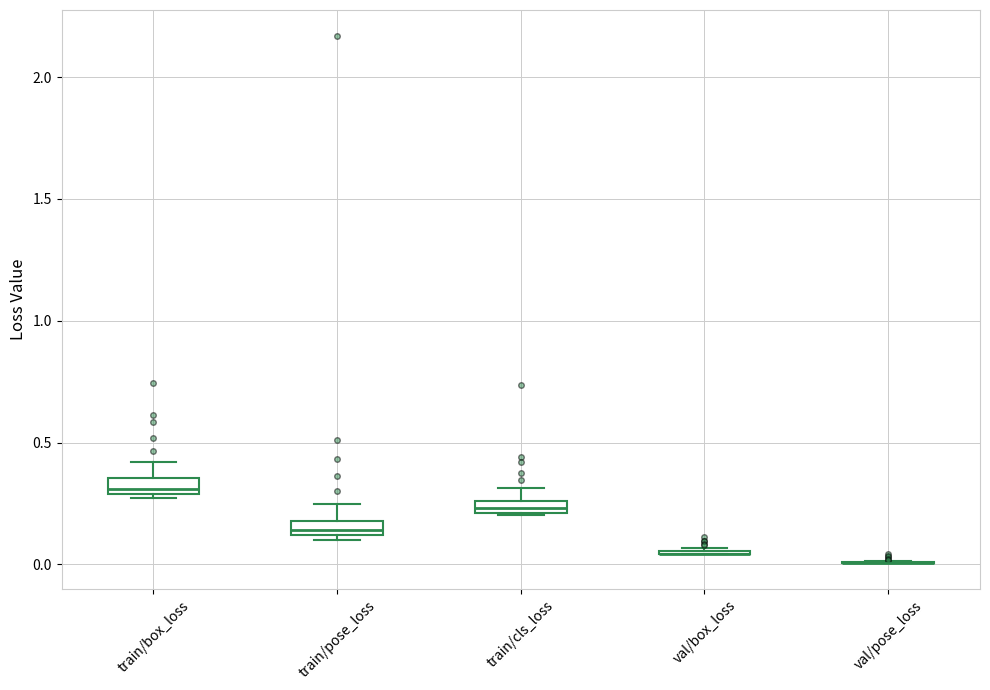

Where does the upper whisker of the box for train/box_loss end on the y-axis? The values are not printed on the chart, so give them approximately, as read against the axis.

0.40